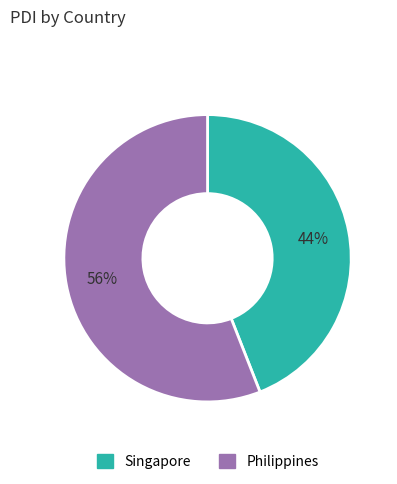

What is the ratio of the value at Philippines to the value at Singapore?

1.3